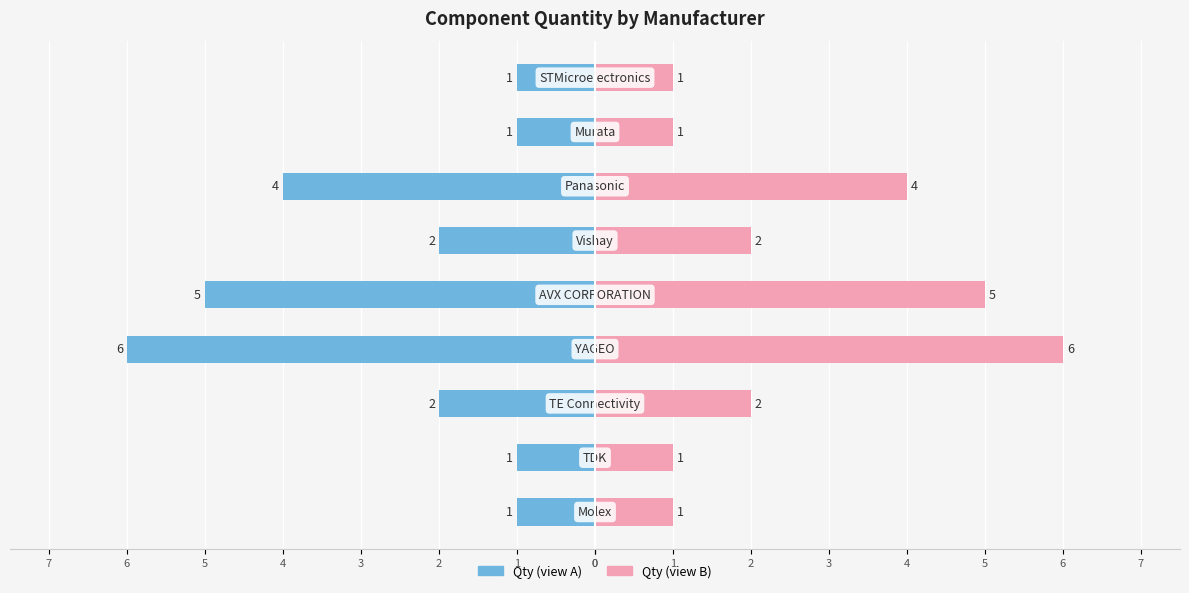

Reading left to right, extract all data points from this chart.

Qty (Left): -1	-1	-2	-6	-5	-2	-4	-1	-1
Qty (Right): 1	1	2	6	5	2	4	1	1